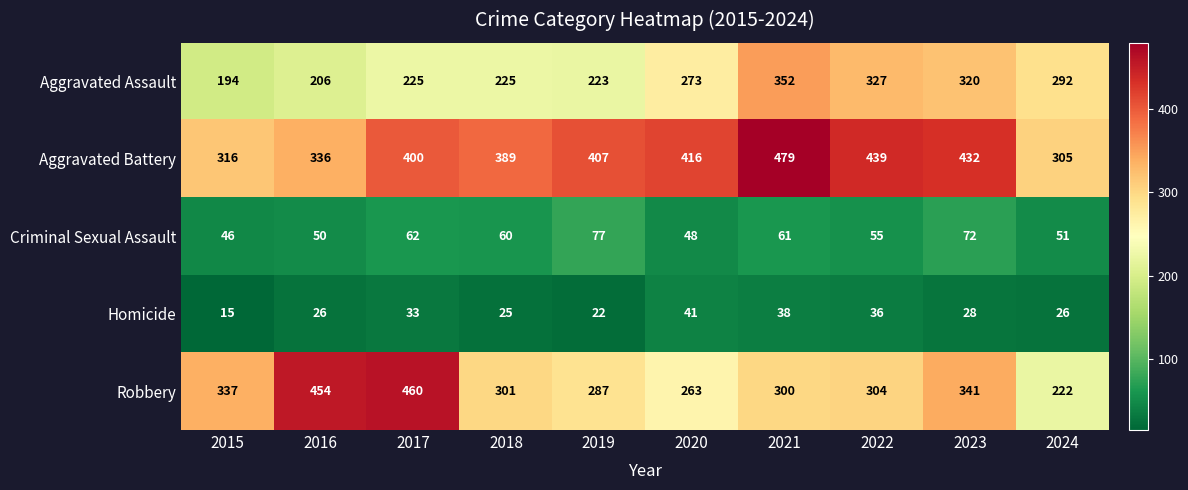

At which category does the chart reach its minimum across all series?

2015